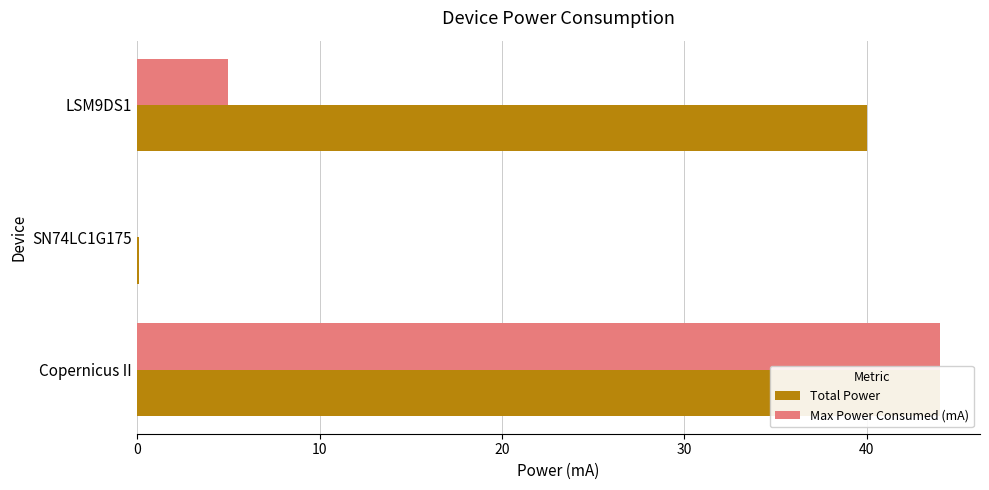

The value of Total Power at SN74LC1G175 is 0.1. True or false?

False